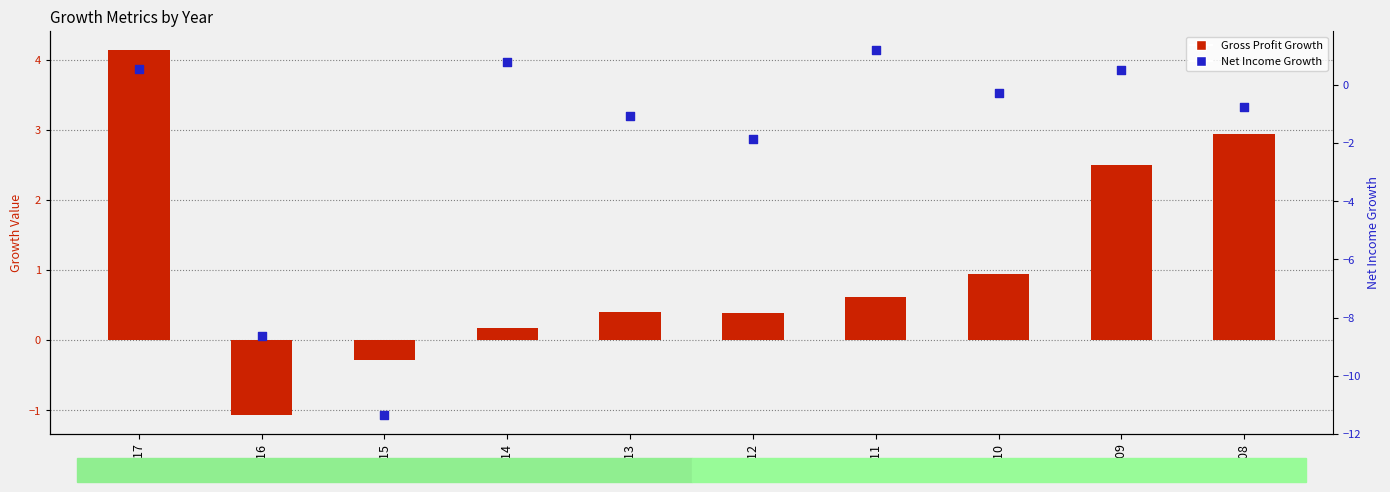

What are all the series names shown in the legend?

Gross Profit Growth, Net Income Growth